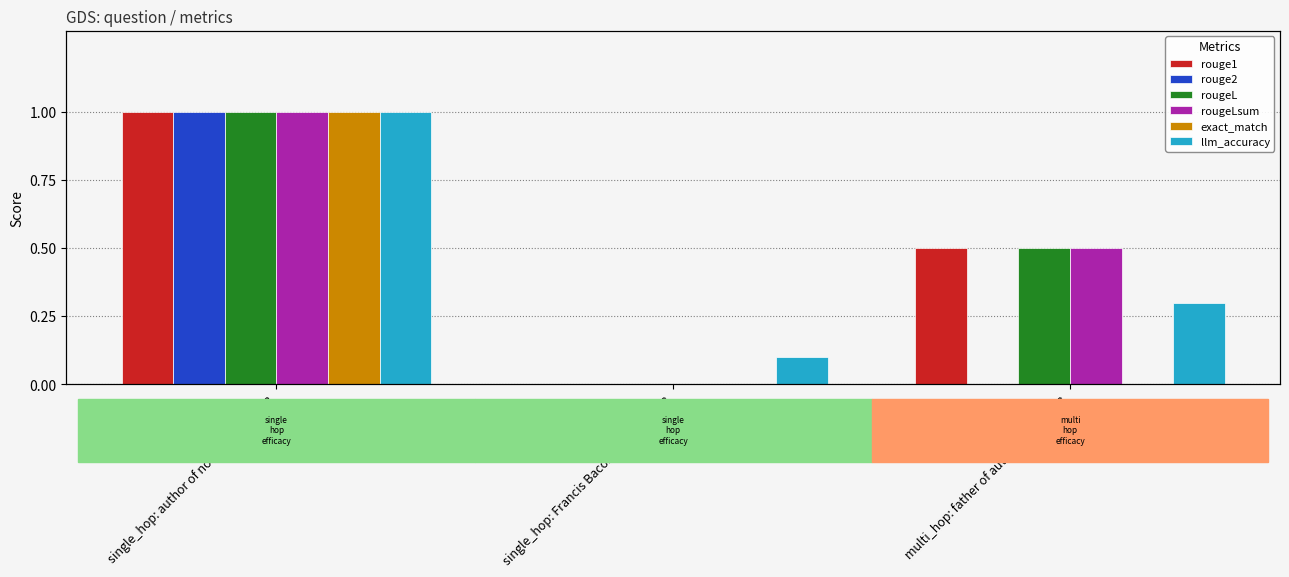

List the series in order of their peak value, lowest first.

rouge1, rouge2, rougeL, rougeLsum, exact_match, llm_accuracy